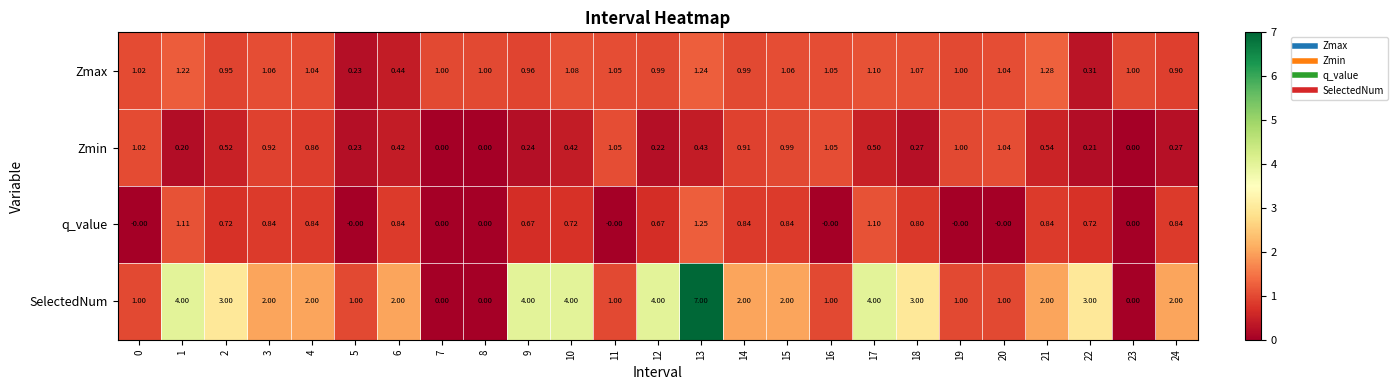

Is the value of SelectedNum at 22 greater than the value of Zmin at 0?

Yes